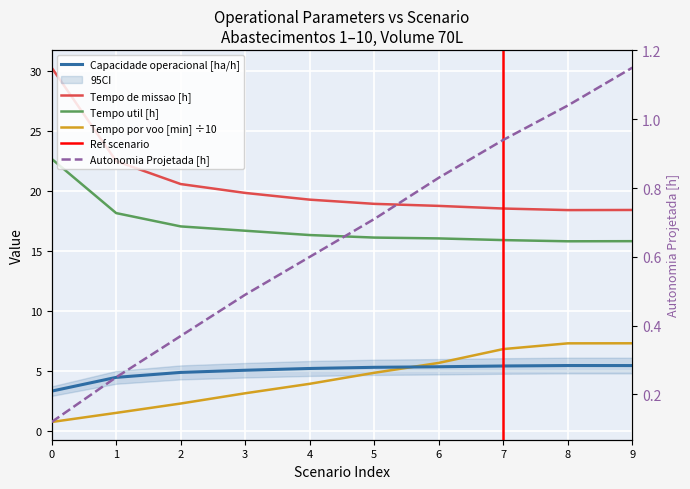

At which label is Tempo util [h] closest to 19?

1